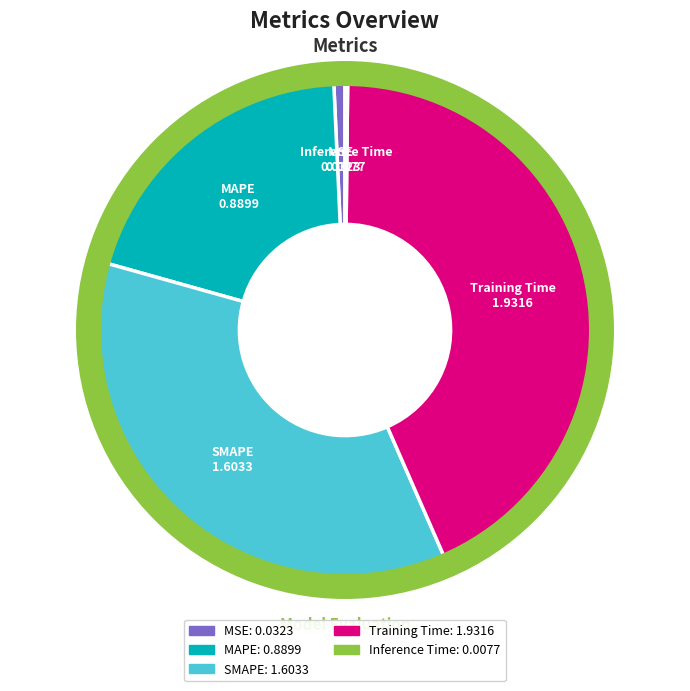

Does any single category account for the majority?

No